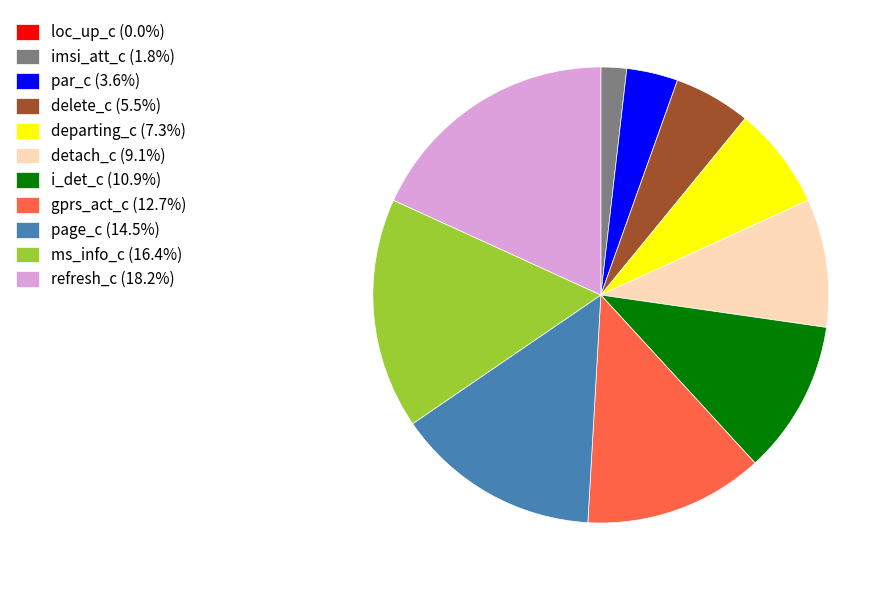

Is it true that i_det_c is 25% of the pie?

False